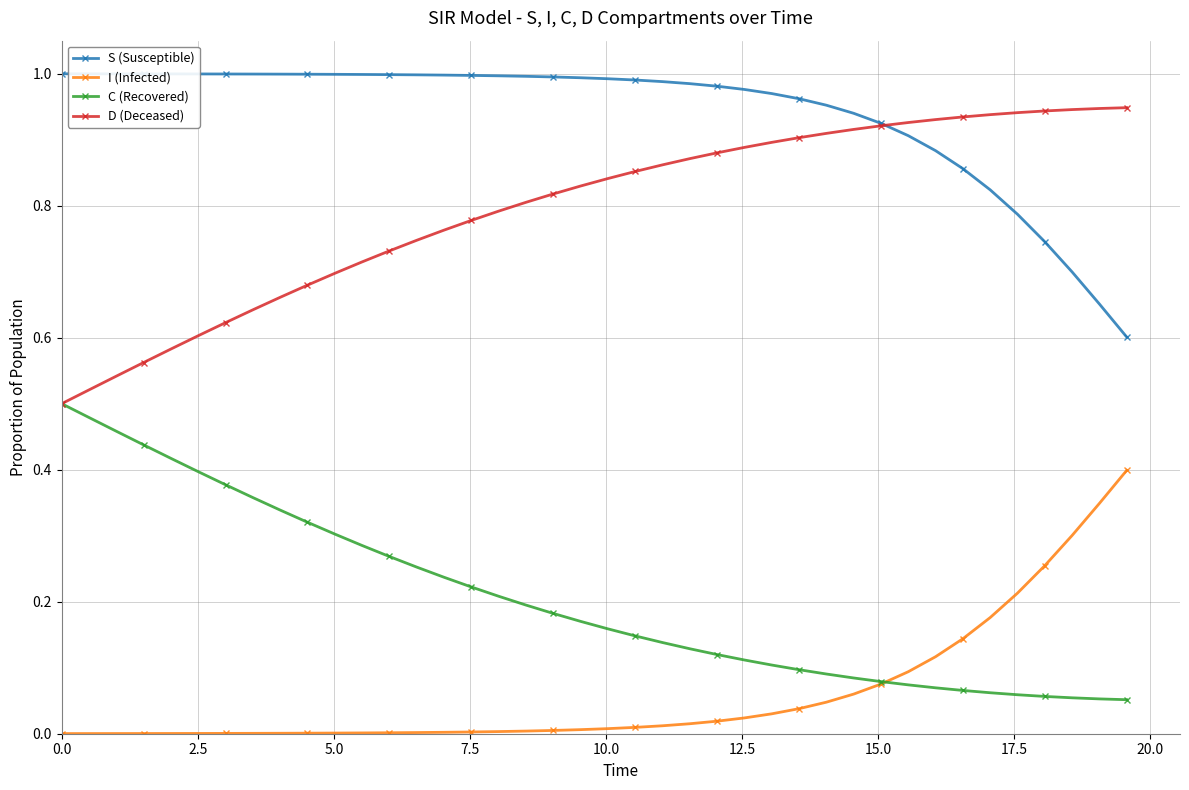

Which series has the largest total across all categories?

S (Susceptible)